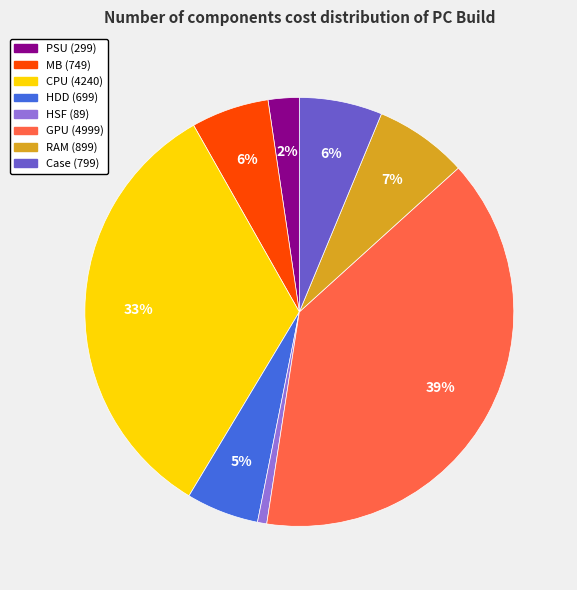

How many segments does this pie chart have?

8